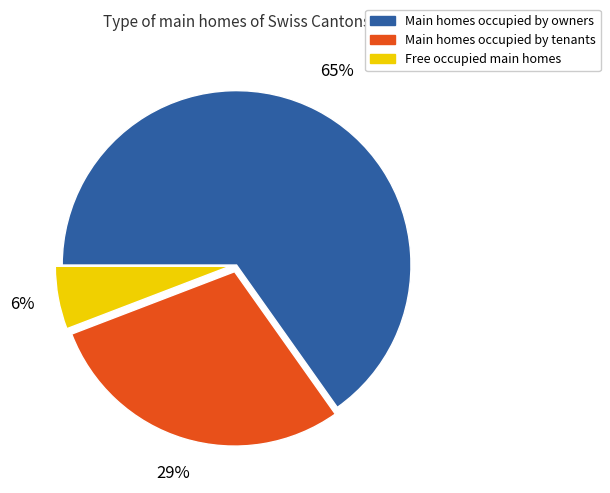

Is there any slice that represents more than half of the pie?

Yes